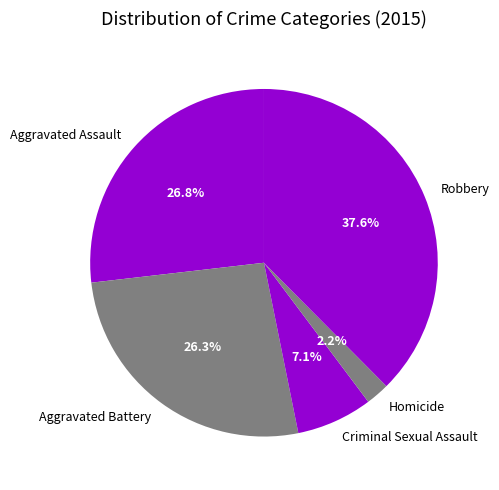

Which slice is the smallest?

Homicide